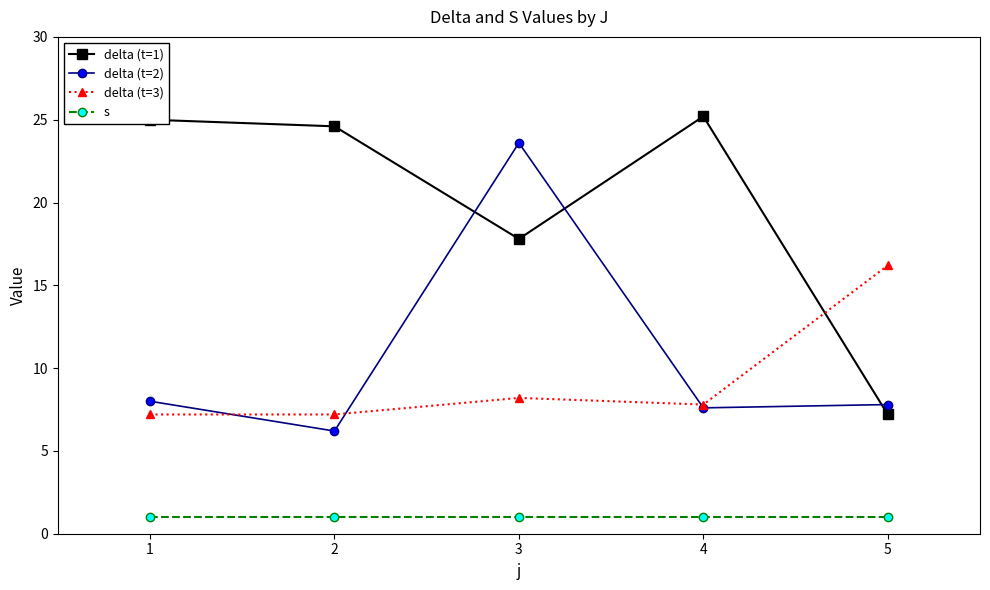

Reading right to left, transcribe all the data shown in this chart.

delta (t=1): 7.2	25.2	17.8	24.6	25.0
delta (t=2): 7.8	7.6	23.6	6.2	8.0
delta (t=3): 16.2	7.8	8.2	7.2	7.2
s: 1.0	1.0	1.0	1.0	1.0